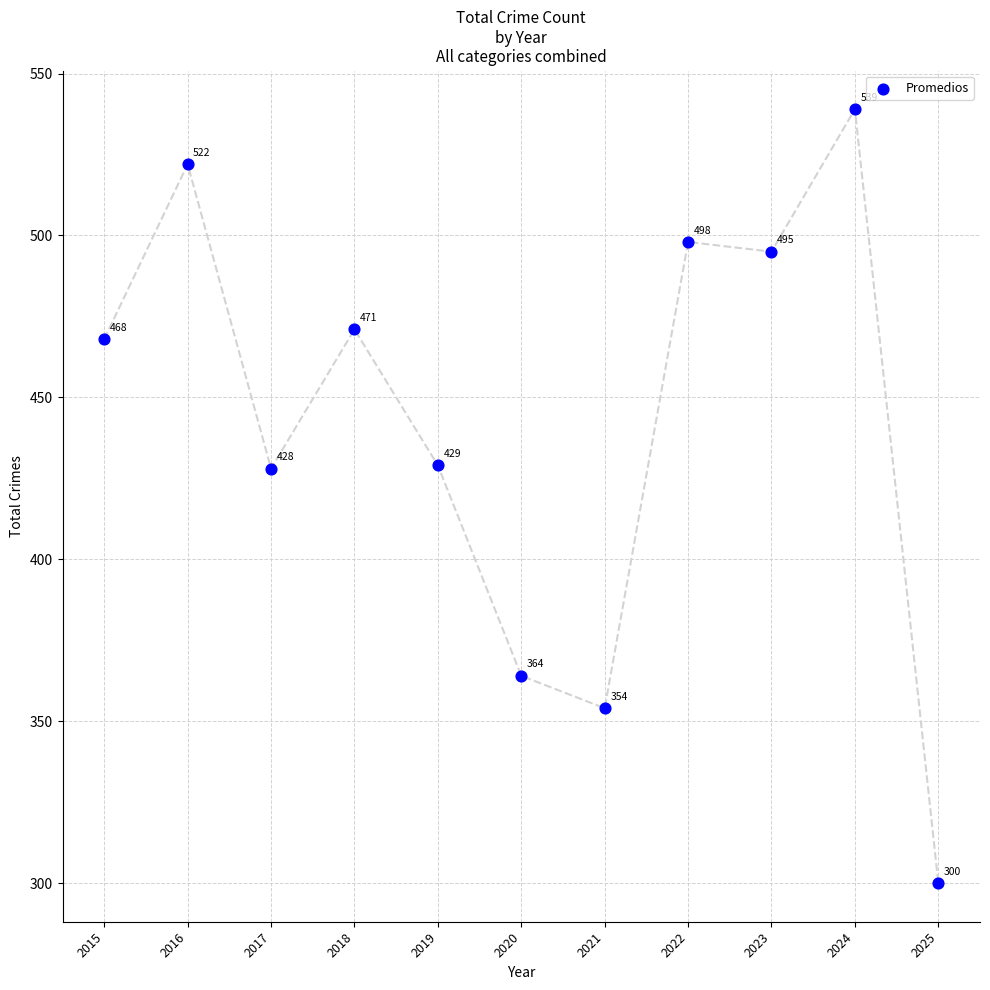

What Y value in the scatter plot is closest to 419?

428